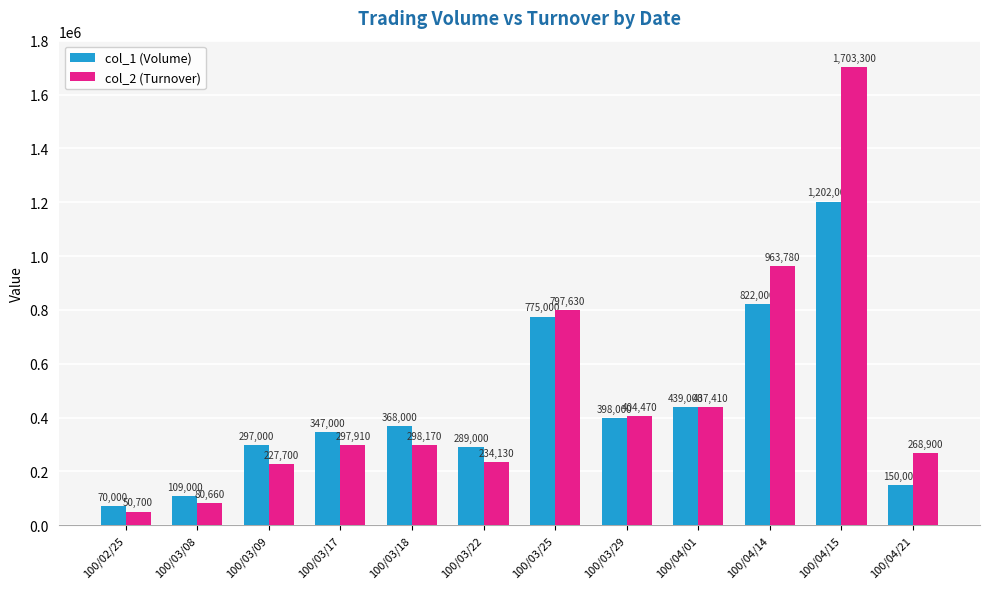

Reading left to right, list all the values displayed in this chart.

col_1 (Volume): 100/02/25=70000	100/03/08=109000	100/03/09=297000	100/03/17=347000	100/03/18=368000	100/03/22=289000	100/03/25=775000	100/03/29=398000	100/04/01=439000	100/04/14=822000	100/04/15=1202000	100/04/21=150000
col_2 (Turnover): 100/02/25=50700	100/03/08=80660	100/03/09=227700	100/03/17=297910	100/03/18=298170	100/03/22=234130	100/03/25=797630	100/03/29=404470	100/04/01=437410	100/04/14=963780	100/04/15=1703300	100/04/21=268900